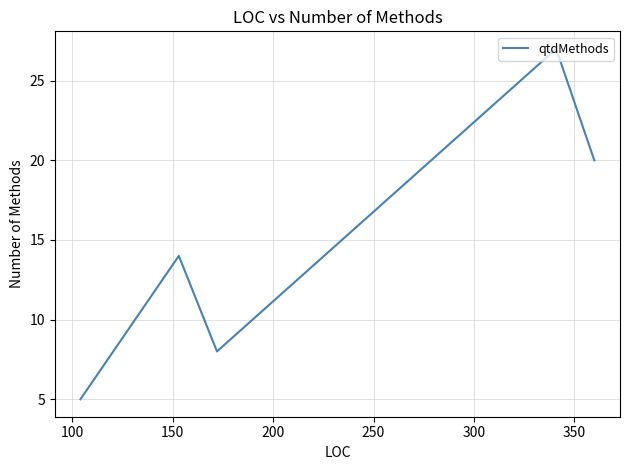

What is the average value?

15